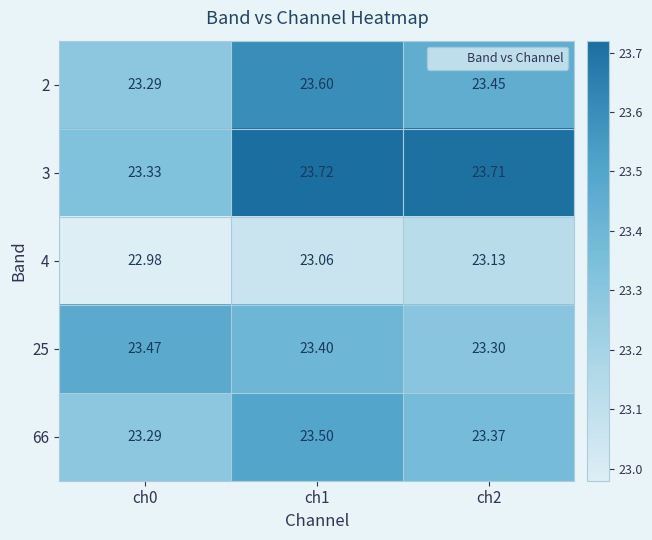

Is the value of 2 at ch1 greater than the value of 66 at ch2?

Yes